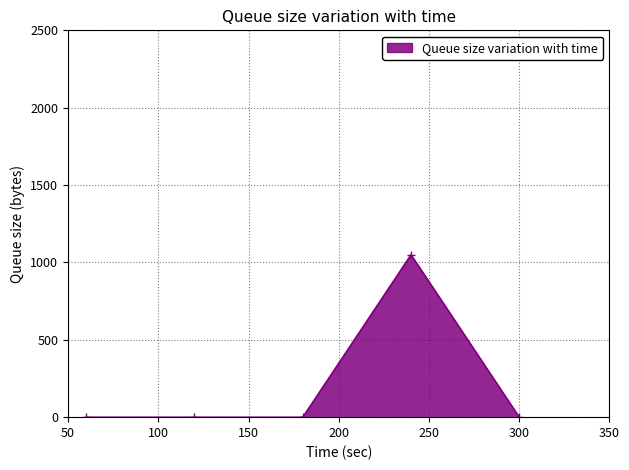

Does the chart have visible grid lines?

Yes